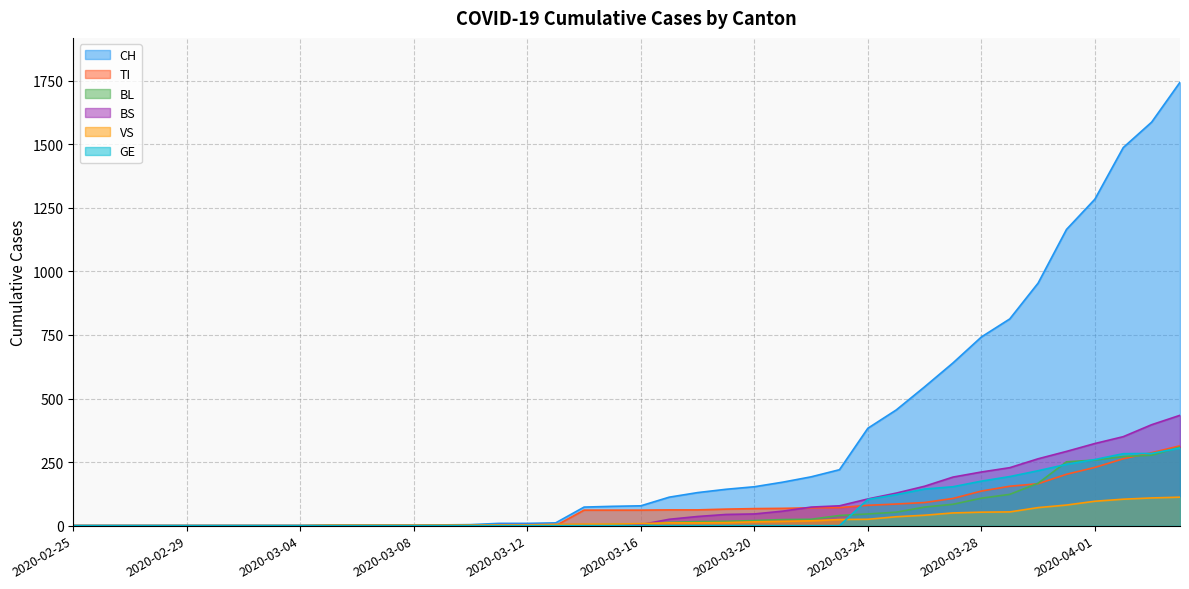

Is it true that GE equals 104 at 2020-03-22?

False